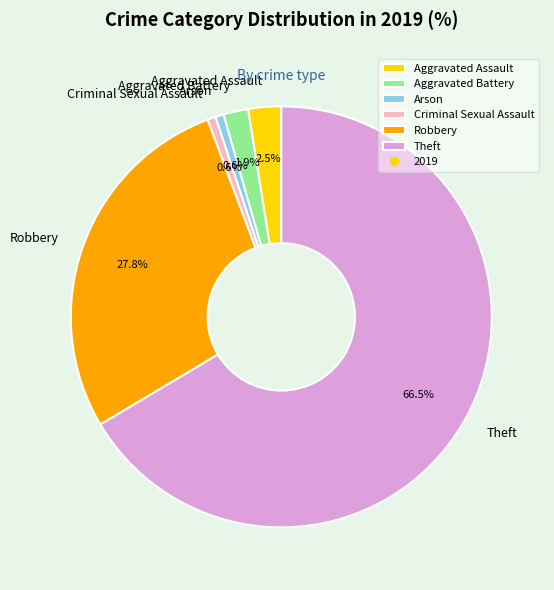

What is the majority slice?

Theft